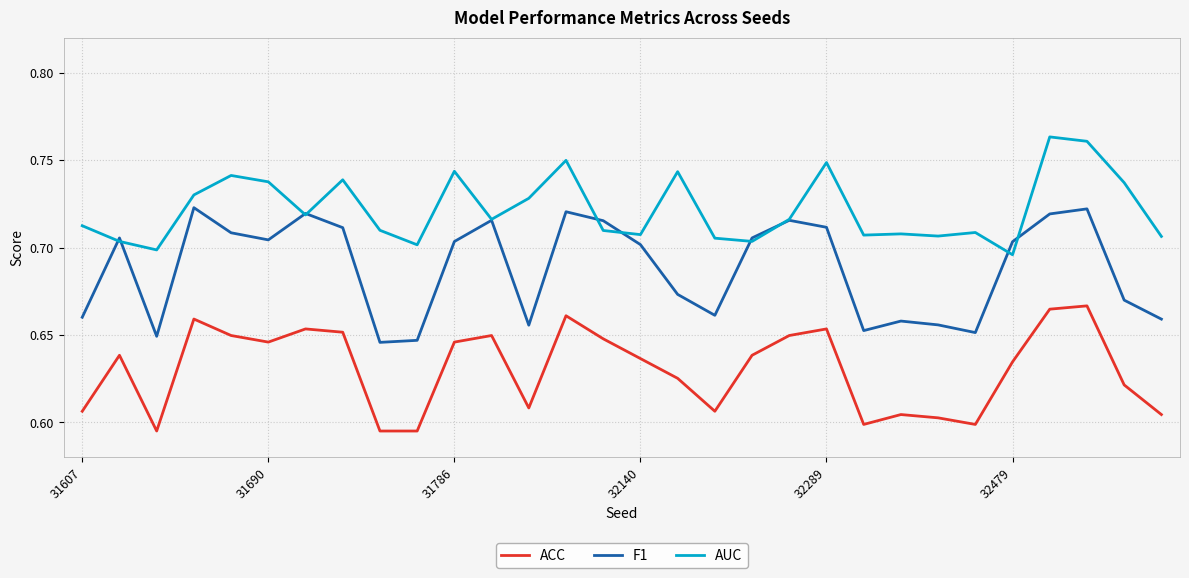

Rank the series by their maximum value, from lowest to highest.

ACC, F1, AUC